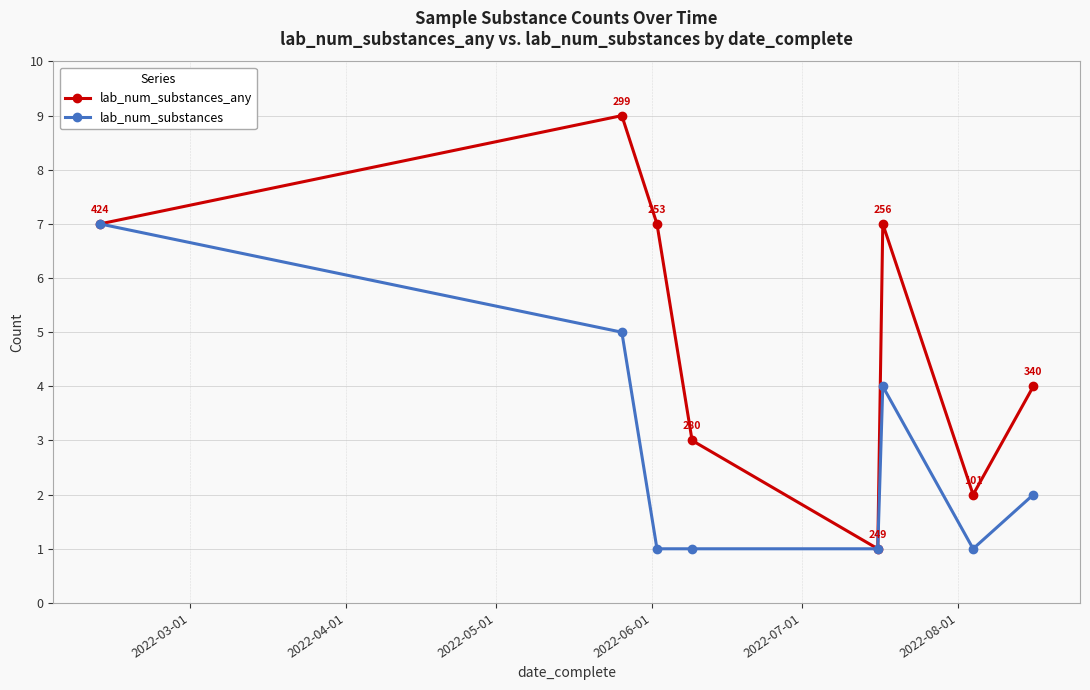

What is the value of the lab_num_substances point at the 4th from the left?

1